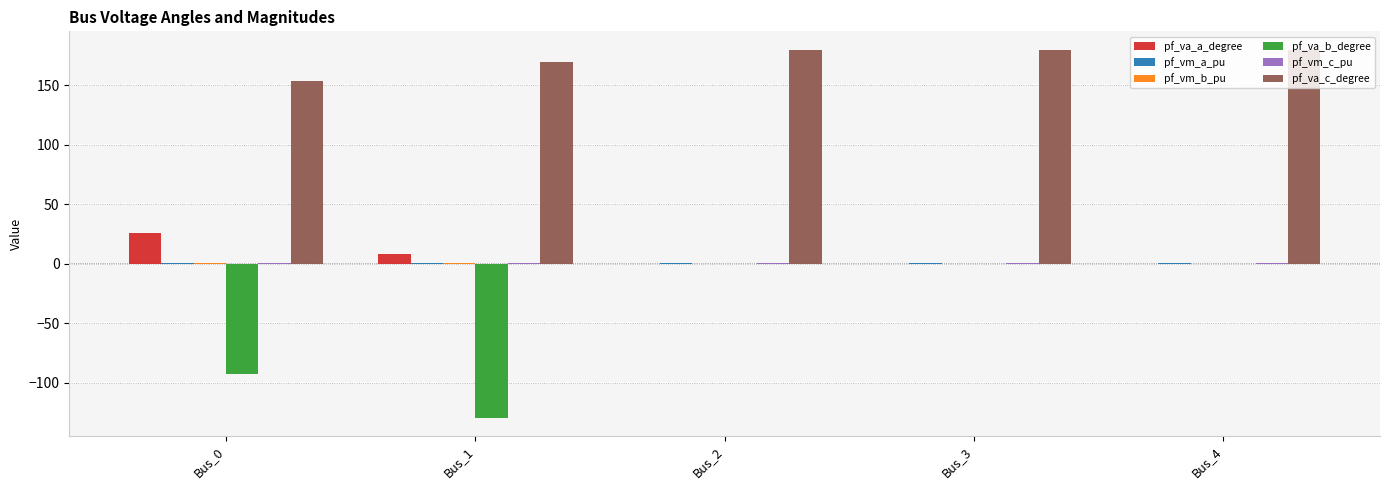

Between Bus_0 and Bus_2, which series saw the biggest shift?

pf_va_b_degree